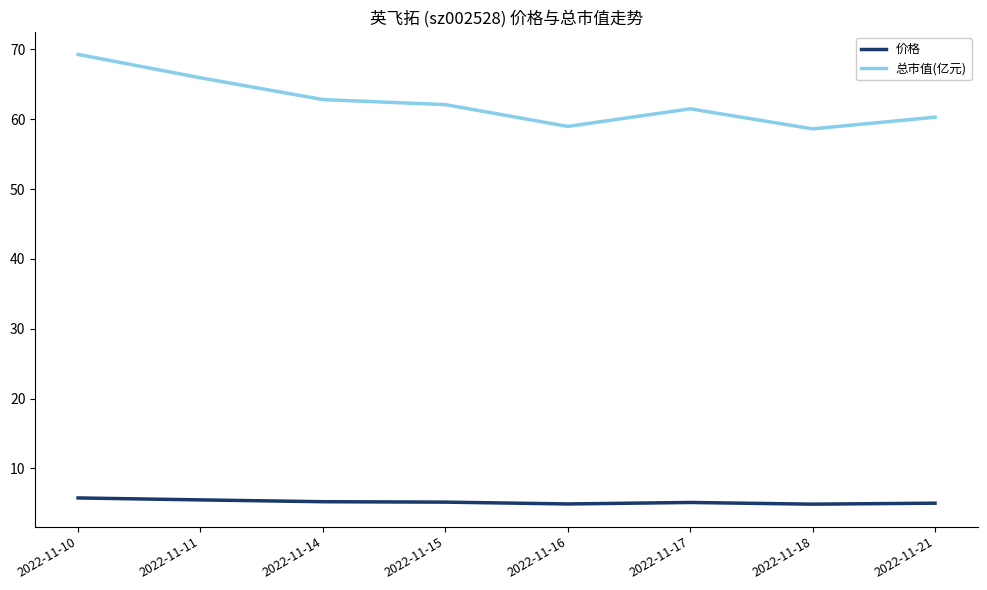

True or false: 价格 and 总市值(亿元) cross at least once.

False